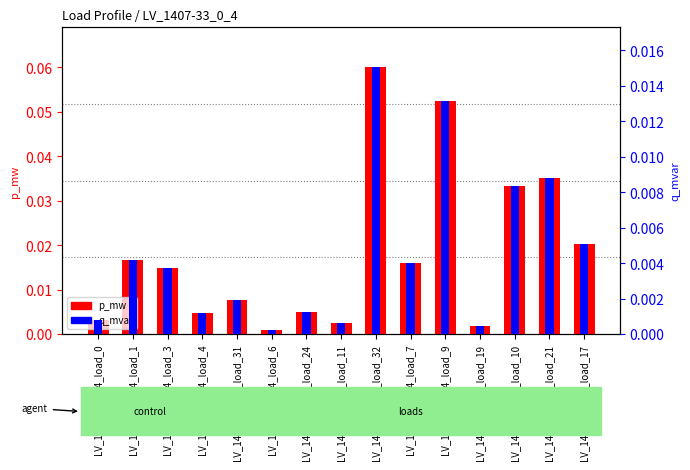

Which series has the widest spread of values?

p_mw